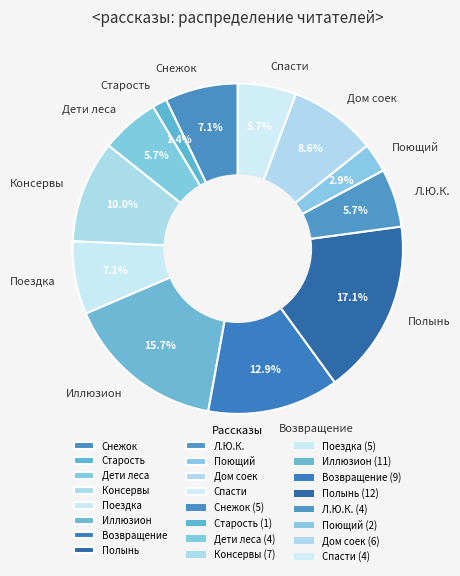

How many segments does this pie chart have?

12